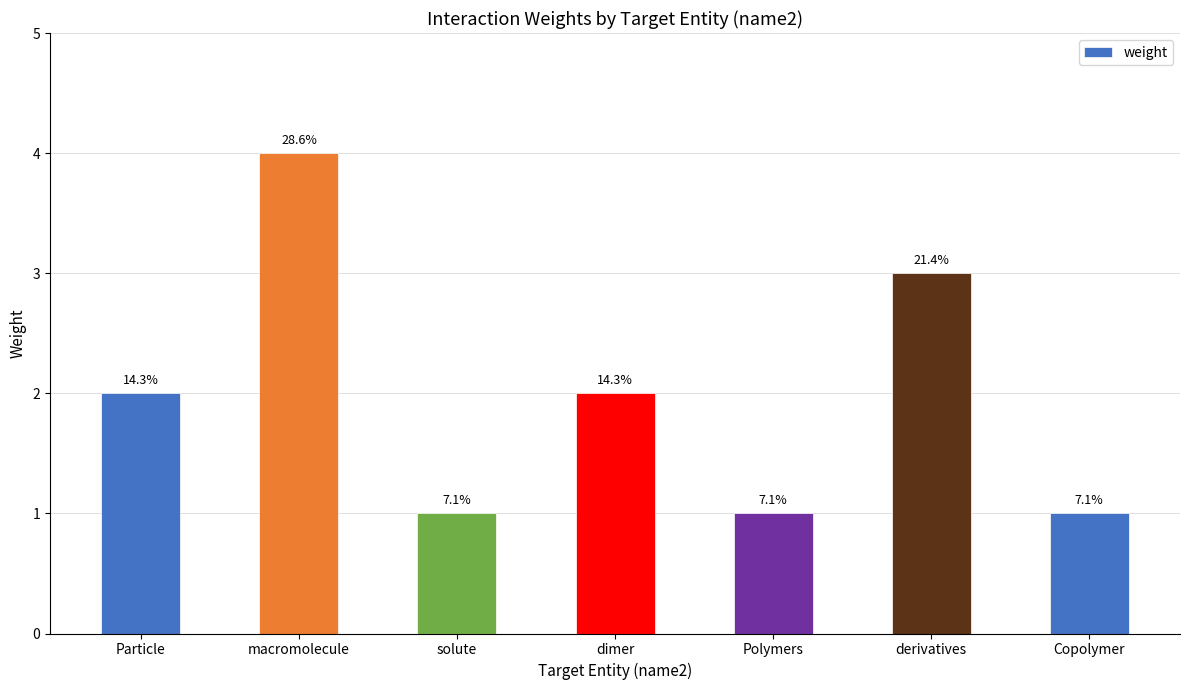

List the labels in order of value, largest first.

macromolecule, derivatives, Particle, dimer, solute, Polymers, Copolymer